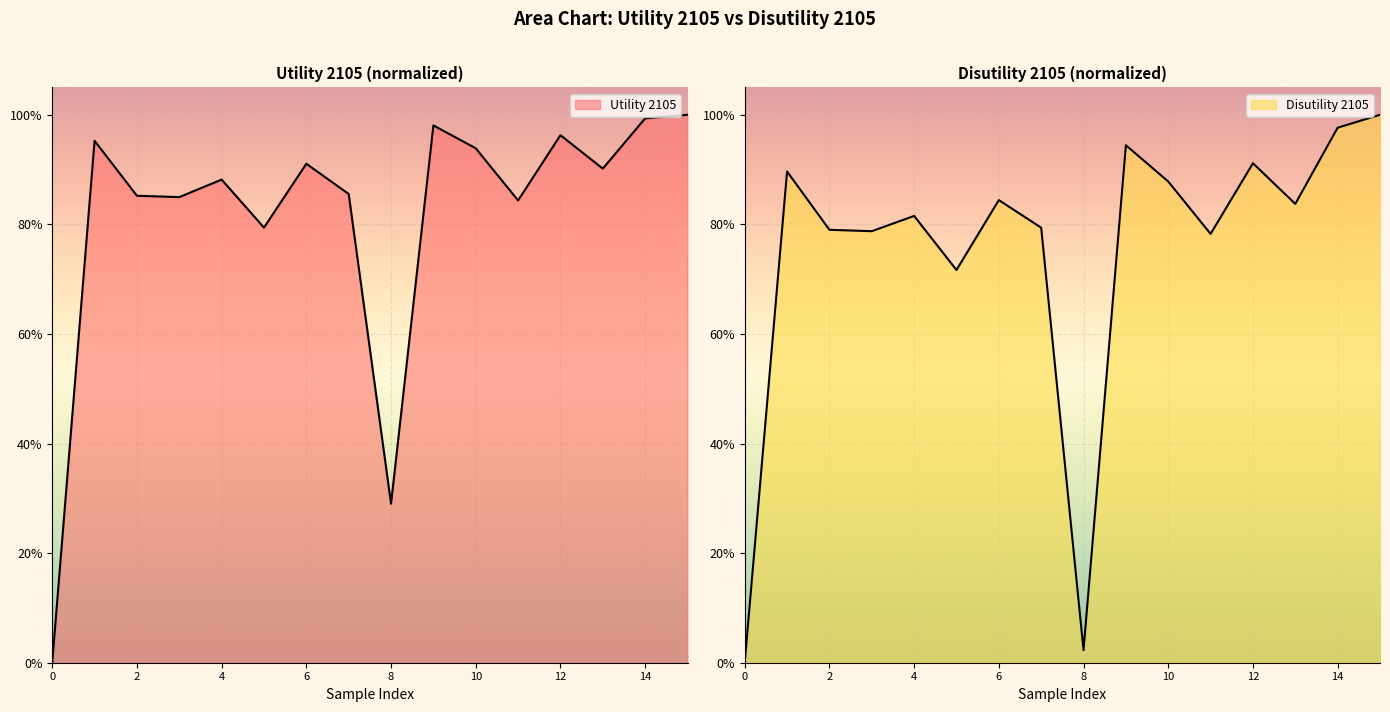

What is the total value across all series at 1?

1.8